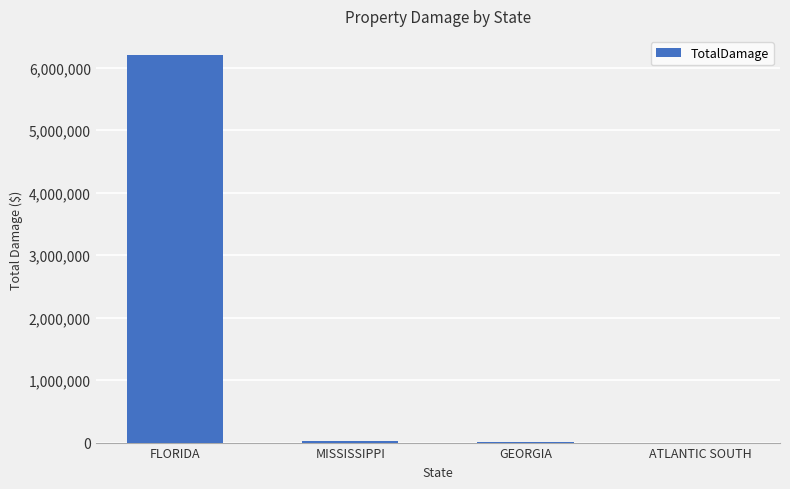

What is the greatest value displayed?

6200000